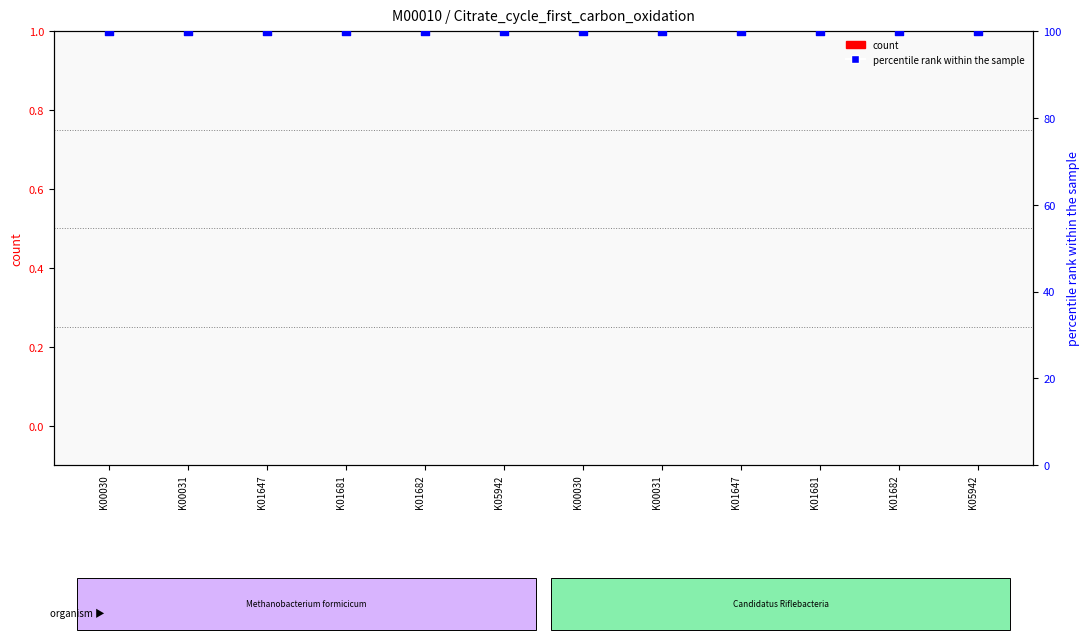

Which series has the largest total across all categories?

percentile rank within the sample